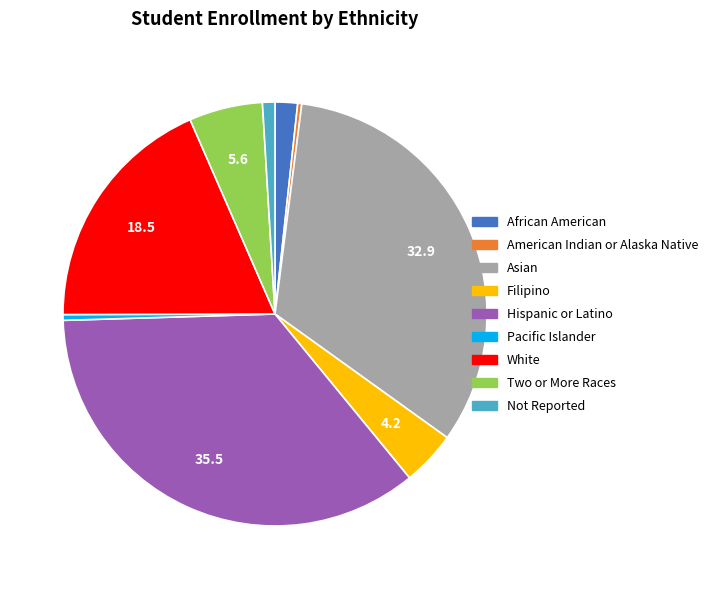

Which category has the biggest portion of the pie?

Hispanic or Latino